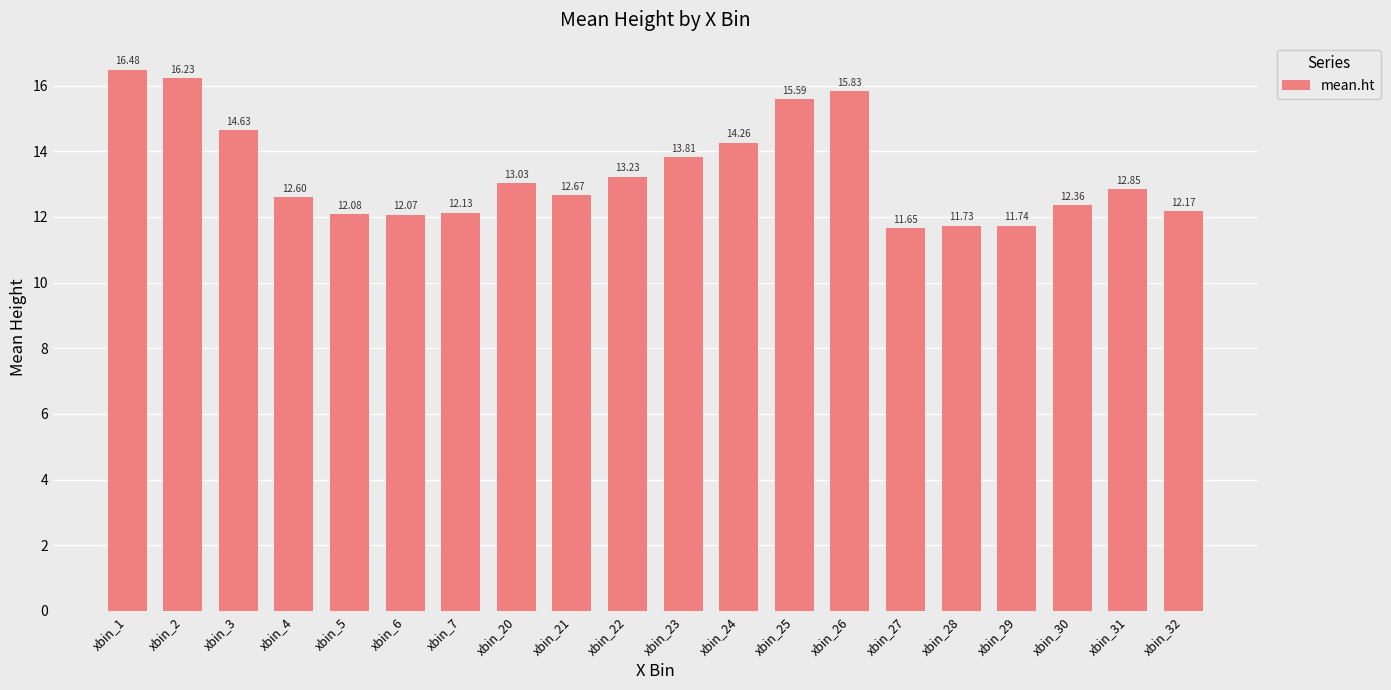

Where is the data nearest to the value 14?

xbin_23